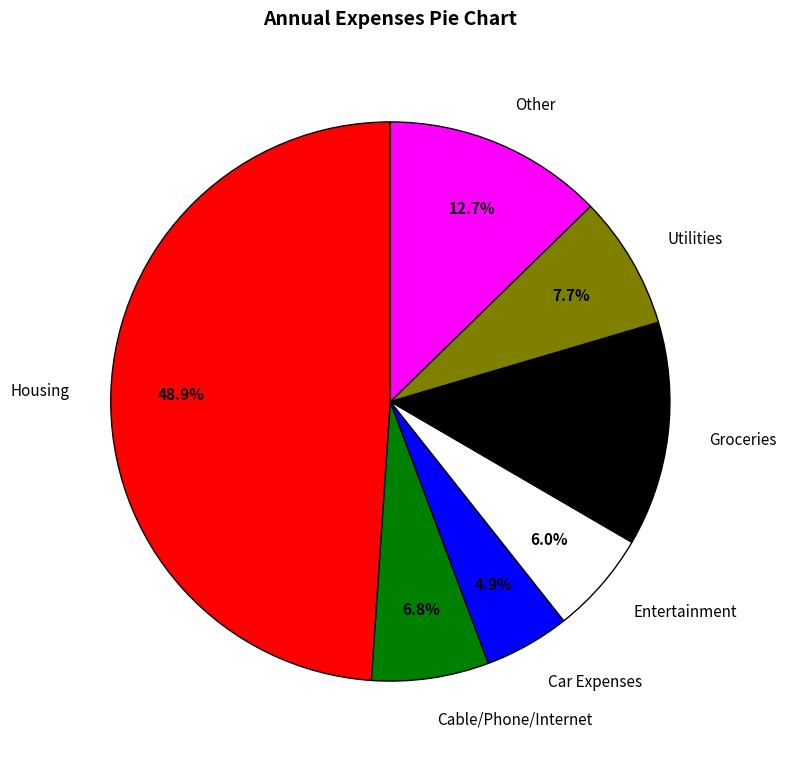

What is the smallest slice in the pie chart?

Car Expenses